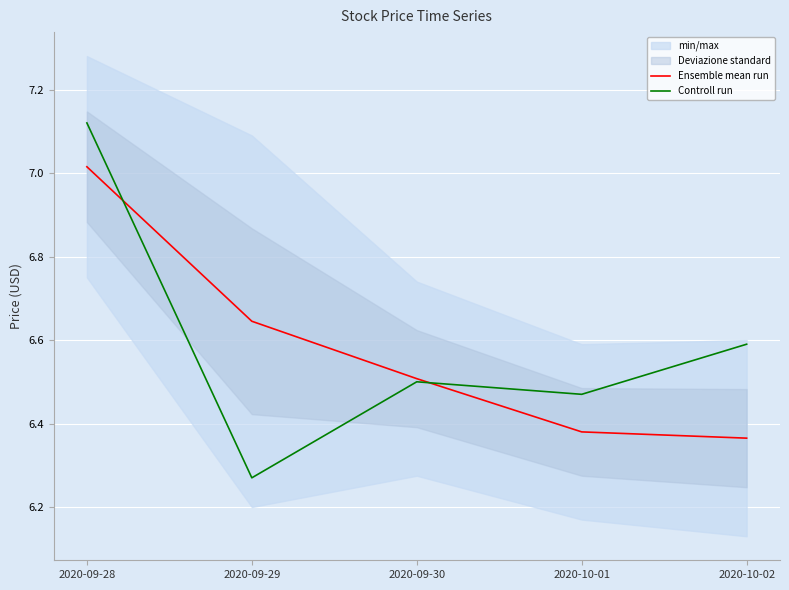

Reading left to right, transcribe all the data shown in this chart.

Ensemble mean run: 2020-09-28=7.0	2020-09-29=6.6	2020-09-30=6.5	2020-10-01=6.4	2020-10-02=6.4
Controll run: 2020-09-28=7.1	2020-09-29=6.3	2020-09-30=6.5	2020-10-01=6.5	2020-10-02=6.6